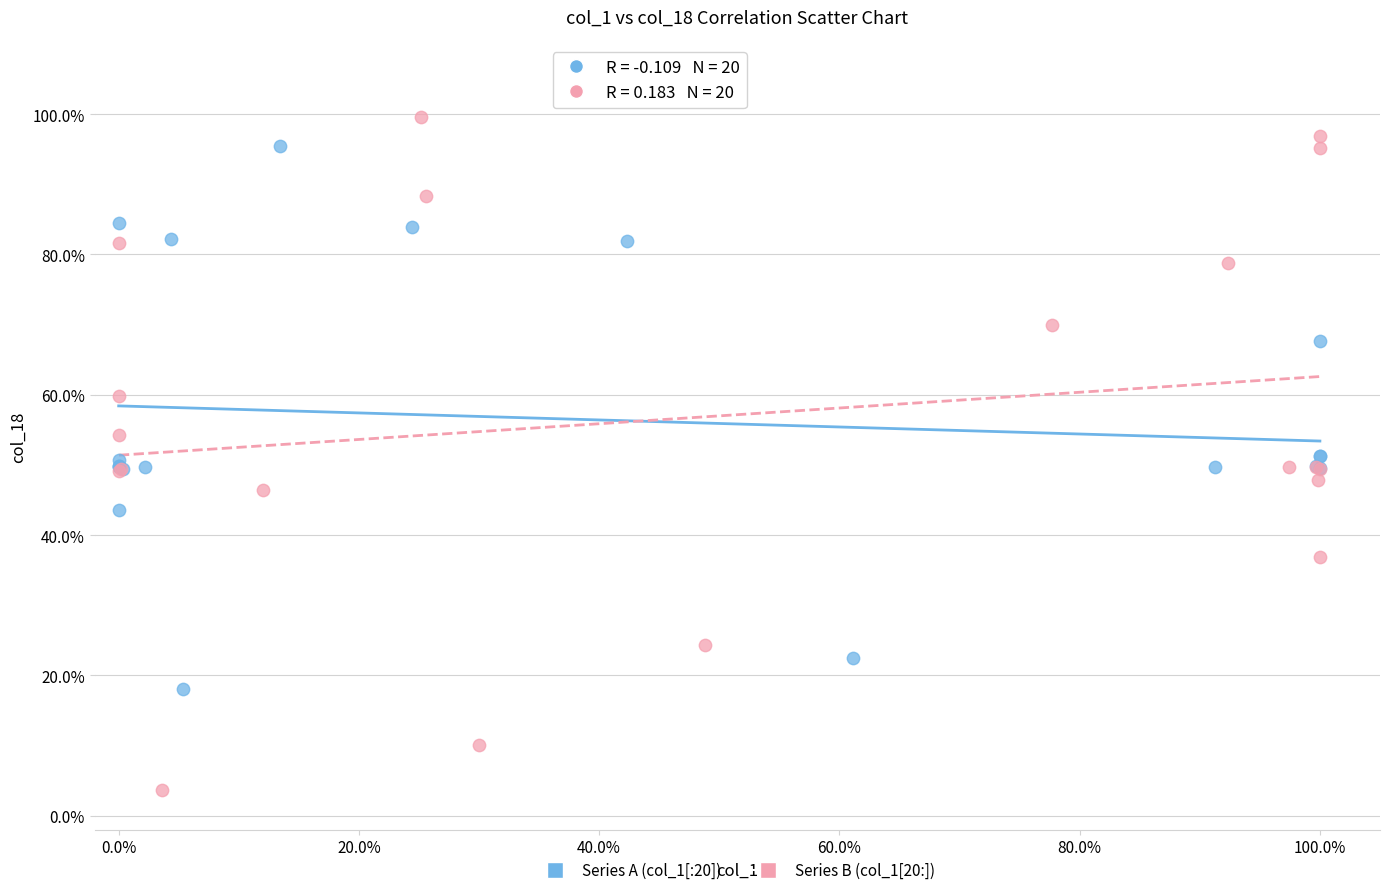

Which series reaches the maximum Y coordinate?

Series B (col_1[20:])